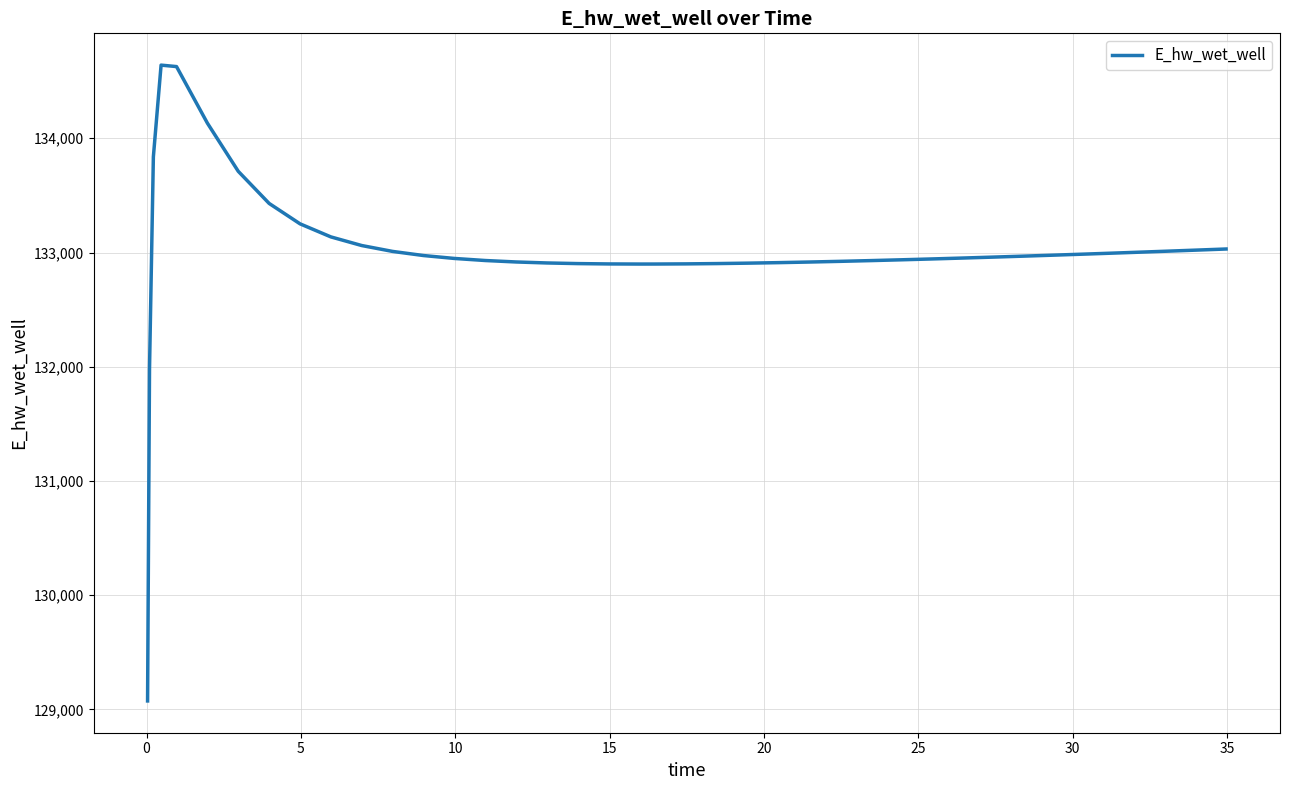

What is the difference between the maximum and minimum values?

5565.6